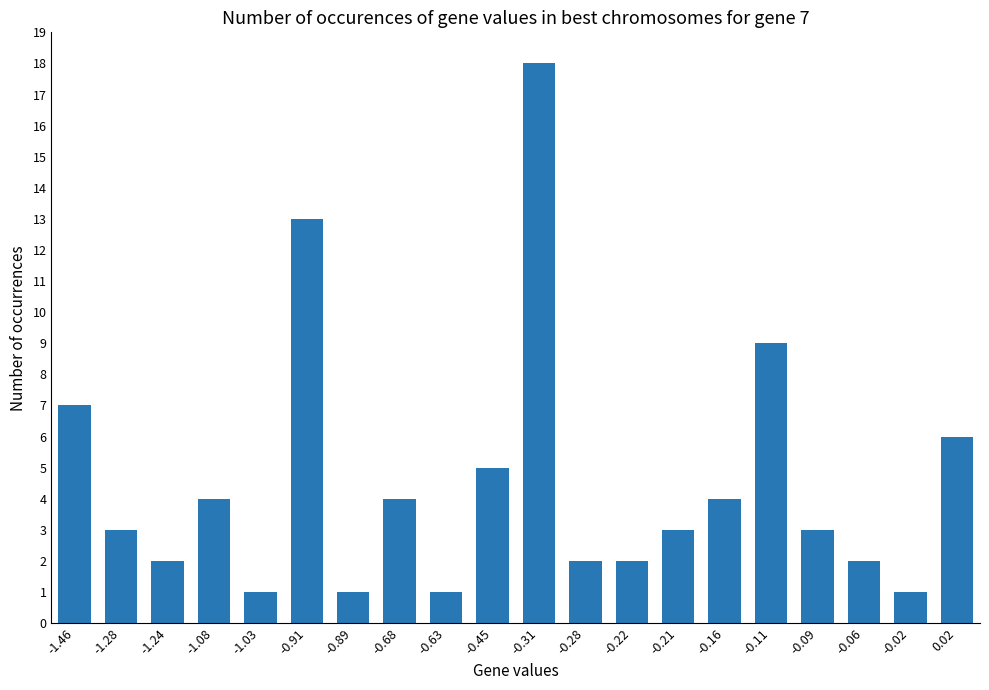

Reading left to right, extract all data points from this chart.

-1.46=7	-1.28=3	-1.24=2	-1.08=4	-1.03=1	-0.91=13	-0.89=1	-0.68=4	-0.63=1	-0.45=5	-0.31=18	-0.28=2	-0.22=2	-0.21=3	-0.16=4	-0.11=9	-0.09=3	-0.06=2	-0.02=1	0.02=6